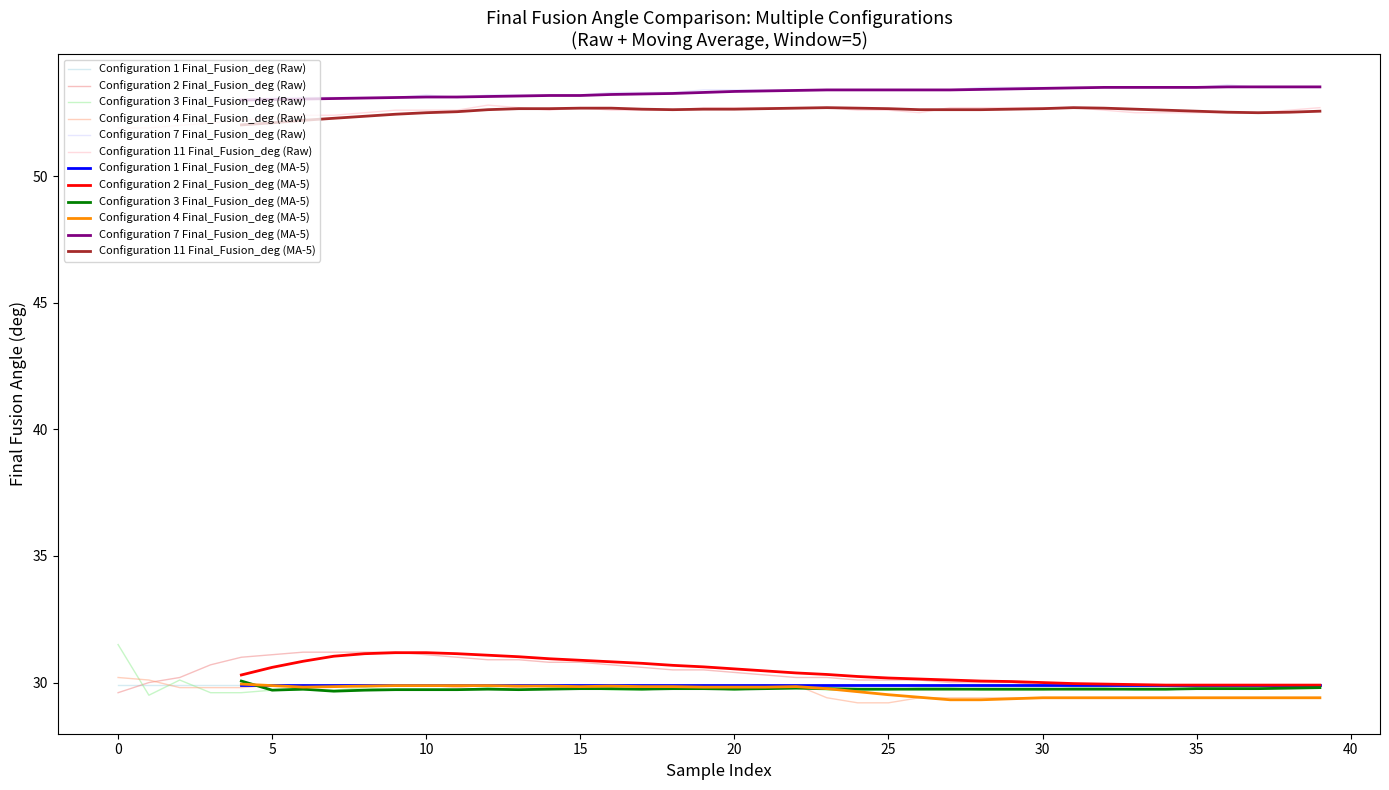

Which series has the widest spread of values?

Configuration 3 Final_Fusion_deg